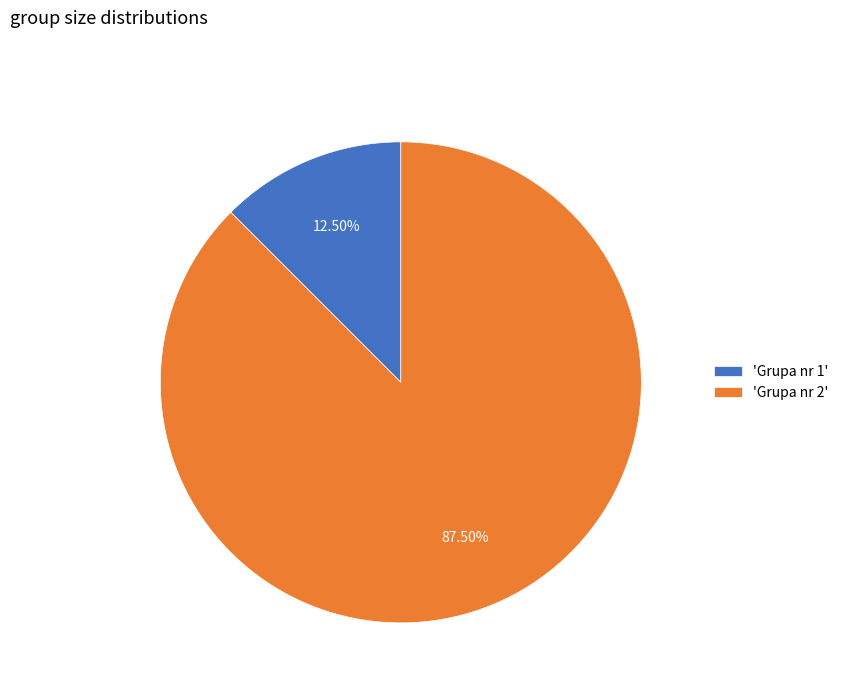

Do 'Grupa nr 2' and 'Grupa nr 1' together represent more than half of the pie?

Yes